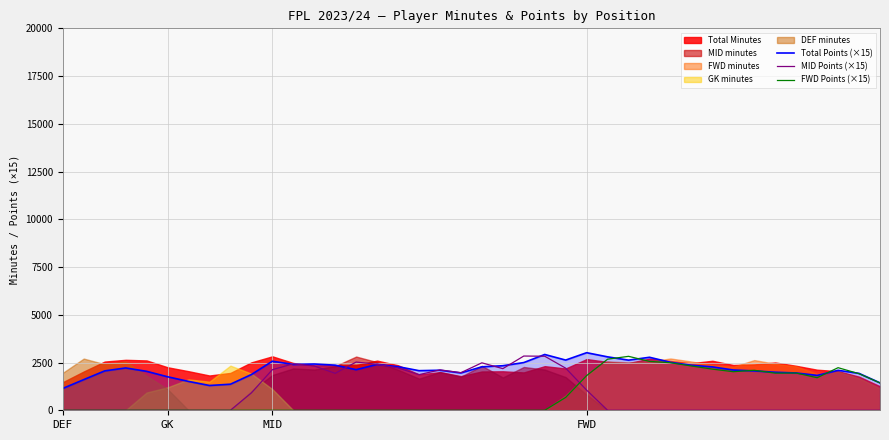

In FWD Points (×15), how many points are lower than both neighbors (excluding endpoints)?

3